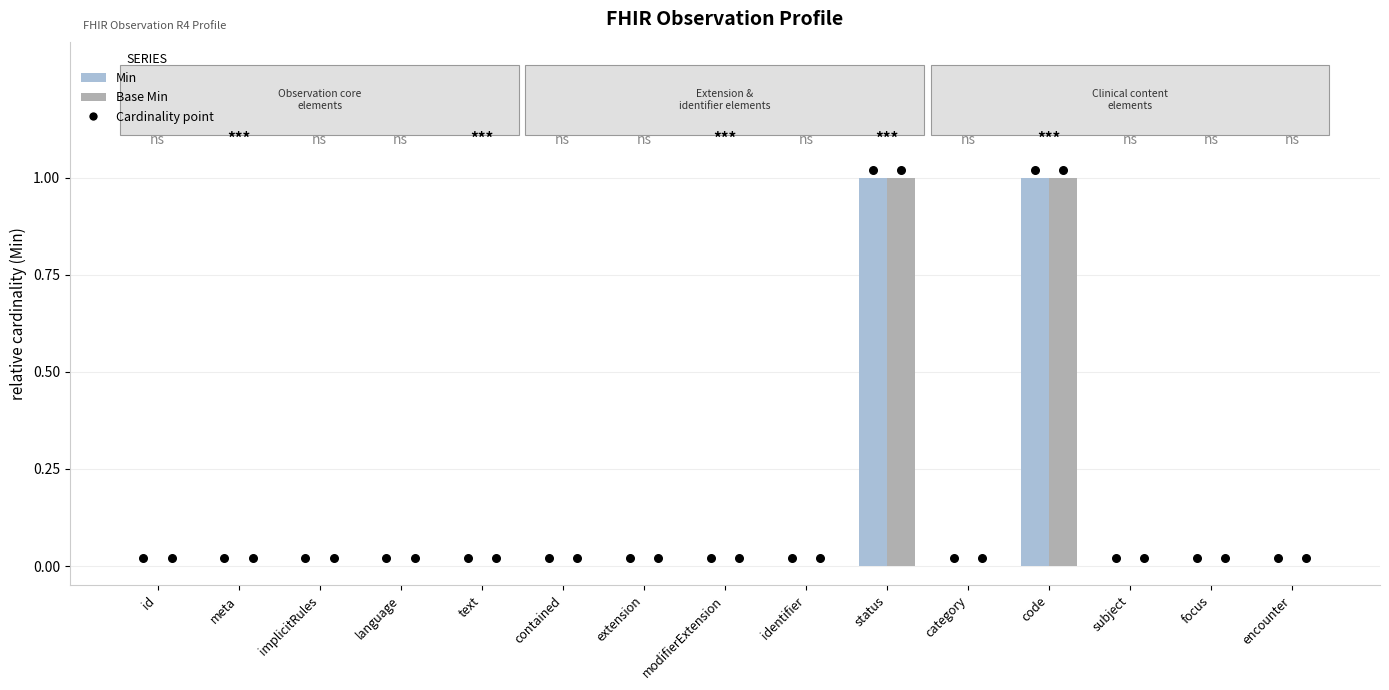

What are all the series names shown in the legend?

Min, Base Min